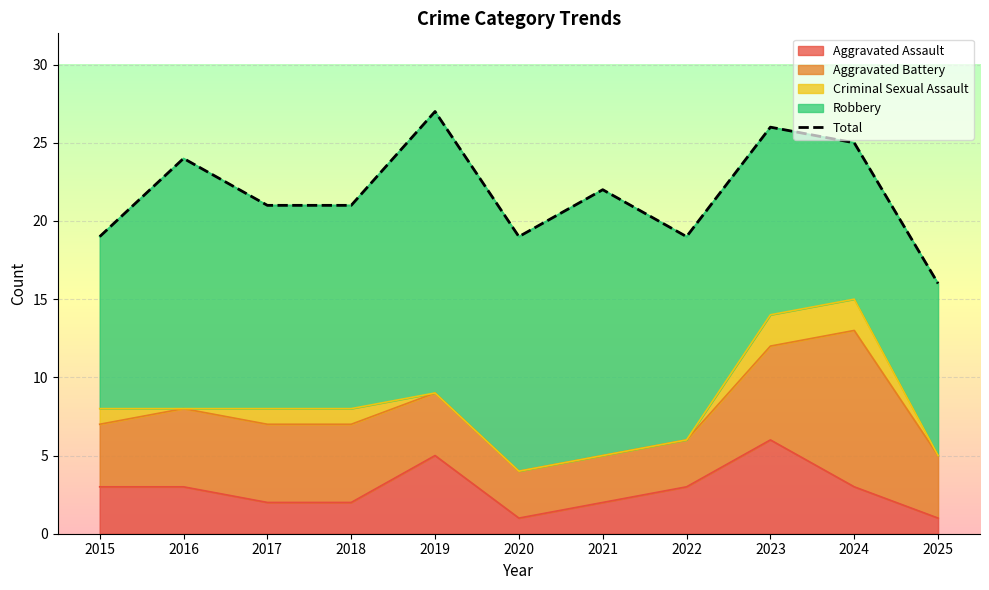

True or false: Aggravated Assault has a value of 3 at 2022.

True